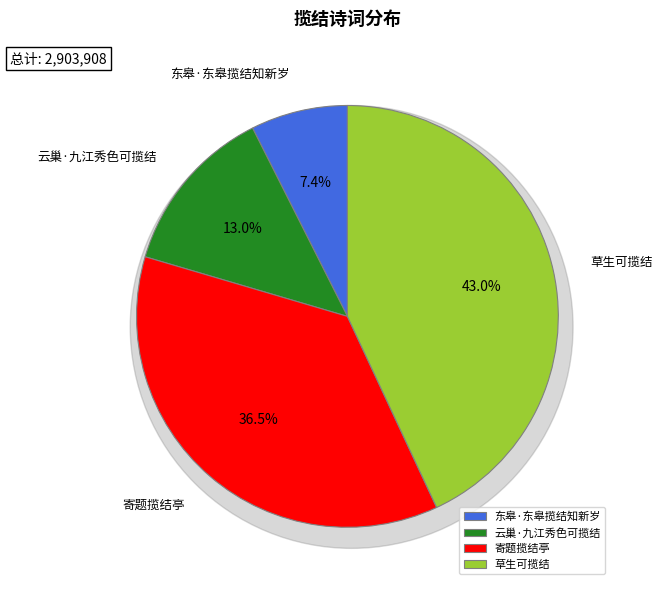

What is the change in value from 云巢·九江秀色可揽结 to 草生可揽结?

+872146